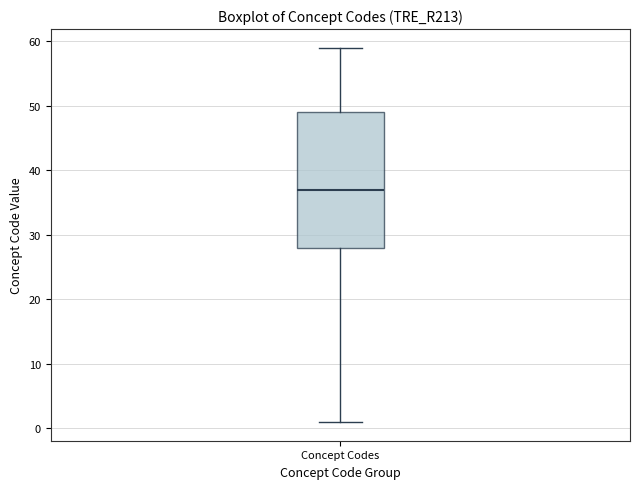

Read this box plot against the y-axis: the position of the median line, the range covered by the box, and the ends of both whiskers. The values are not printed on the chart, so give them approximately, as read against the axis.

median 37, box 28 to 49, whiskers 1 to 59